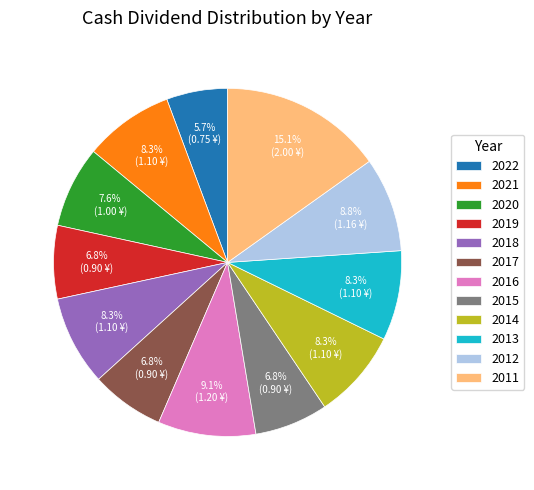

To the nearest percent, what is the combined percentage of 2021 and 2019?

15%